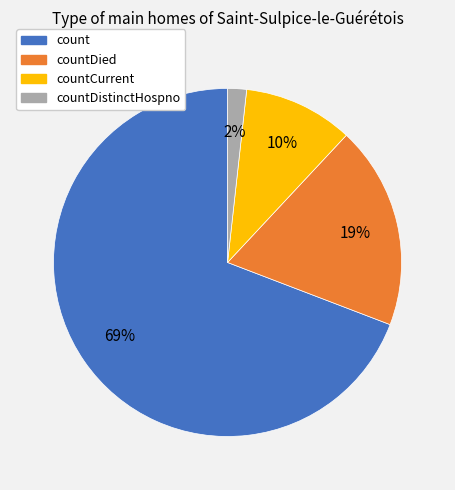

What is the largest slice in the pie chart?

count